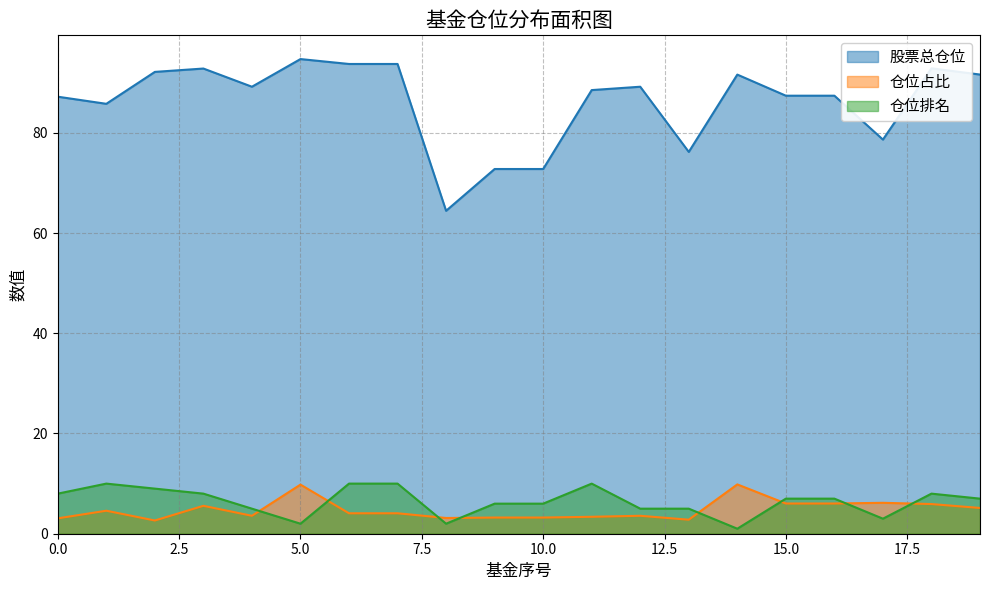

Which category has the lowest value in the 仓位排名 series?

14